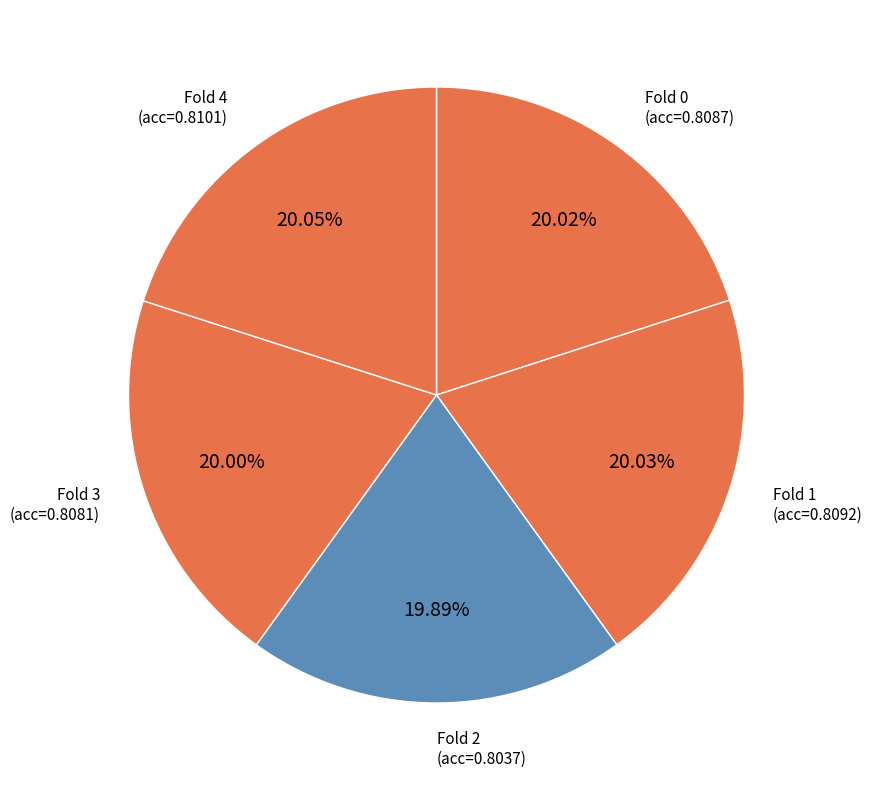

Does any single category account for the majority?

No